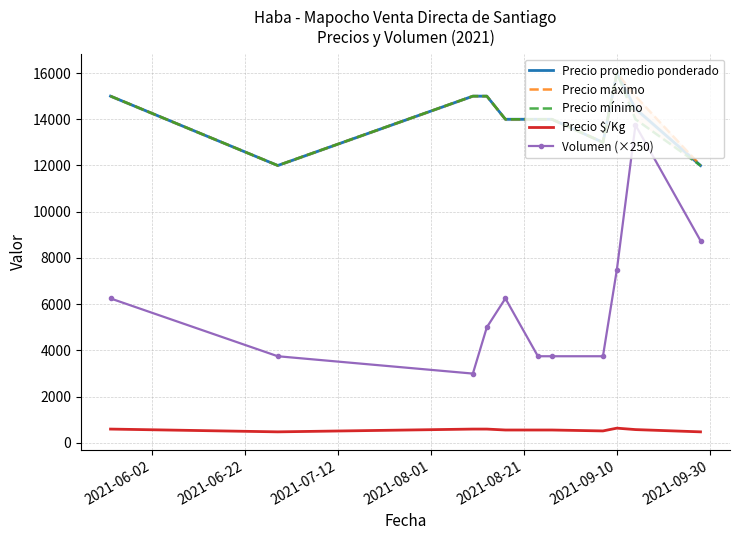

True or false: Volumen (×250) and Precio $/Kg cross at least once.

False